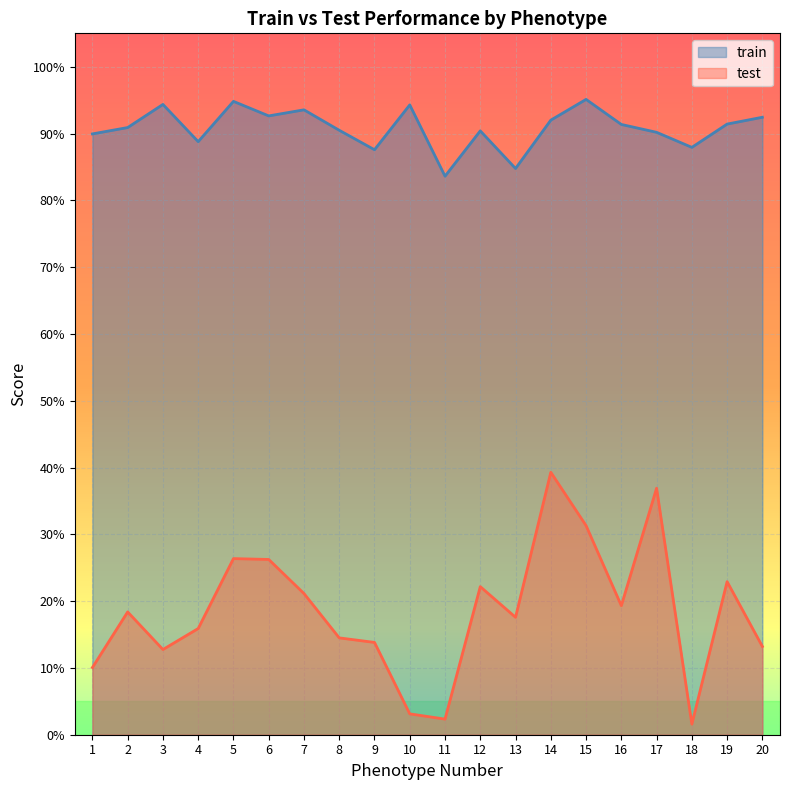

Which has a higher value, 19 or 15?

15